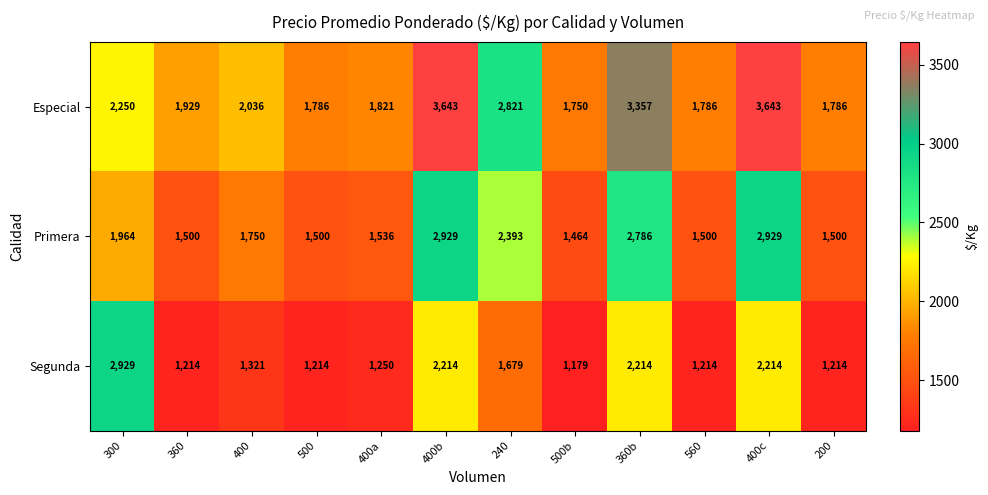

What is the sum of all Segunda values?

19856